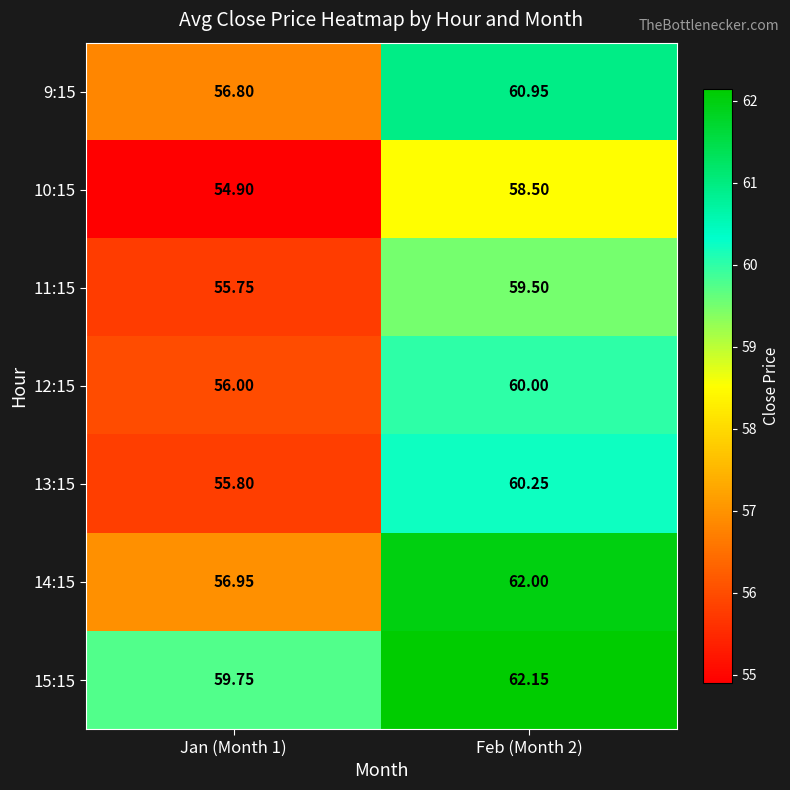

Is the value of 12:15 at Jan (Month 1) greater than the value of 13:15 at Jan (Month 1)?

Yes